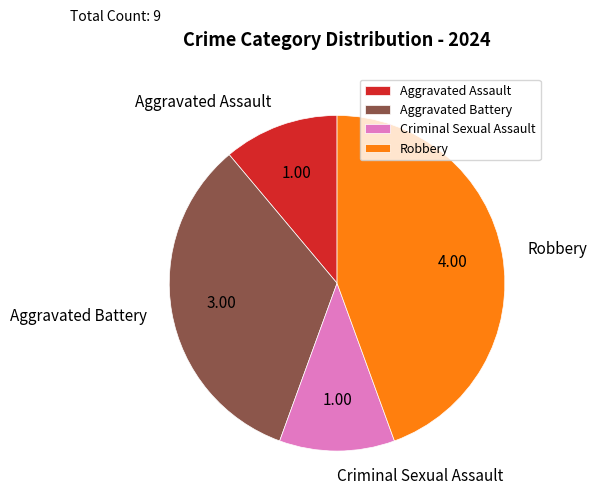

How many segments does this pie chart have?

4